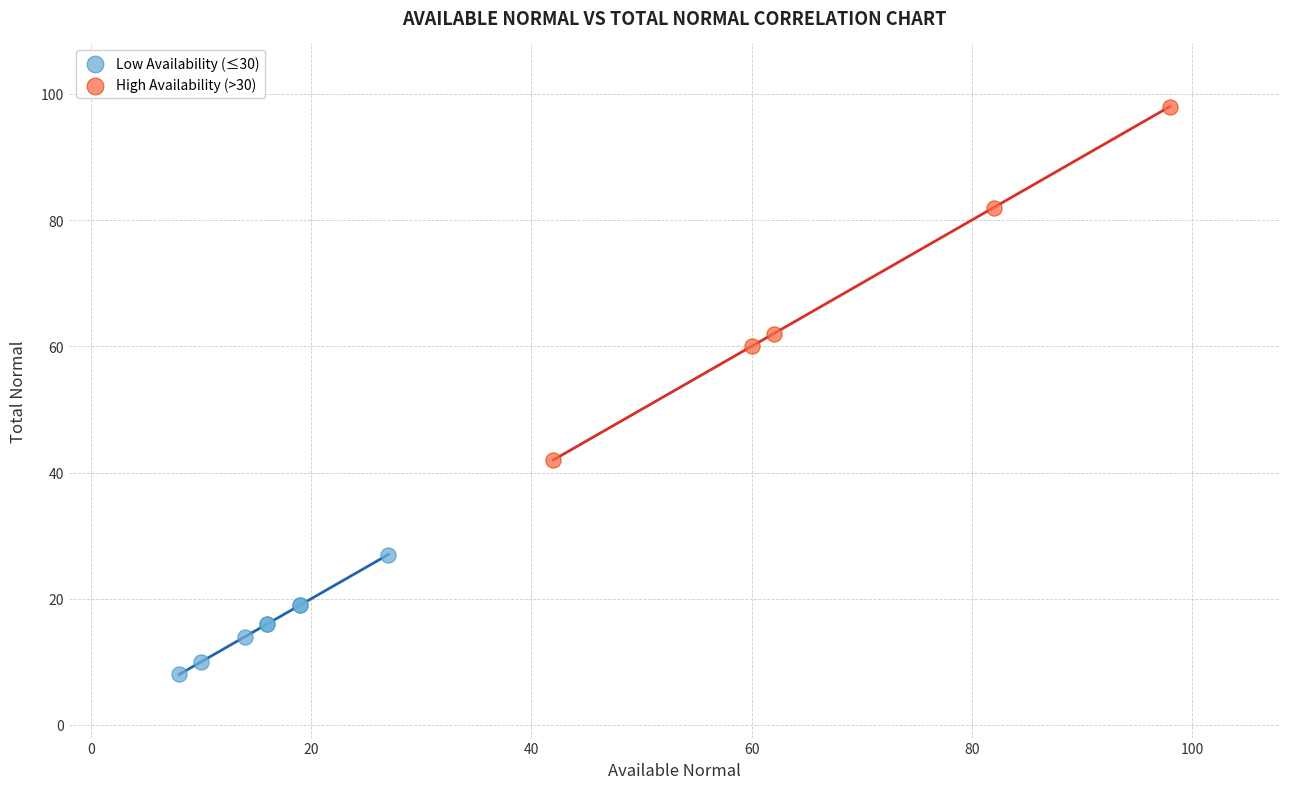

Which series contains the lowest Y value?

Low Availability (≤30)